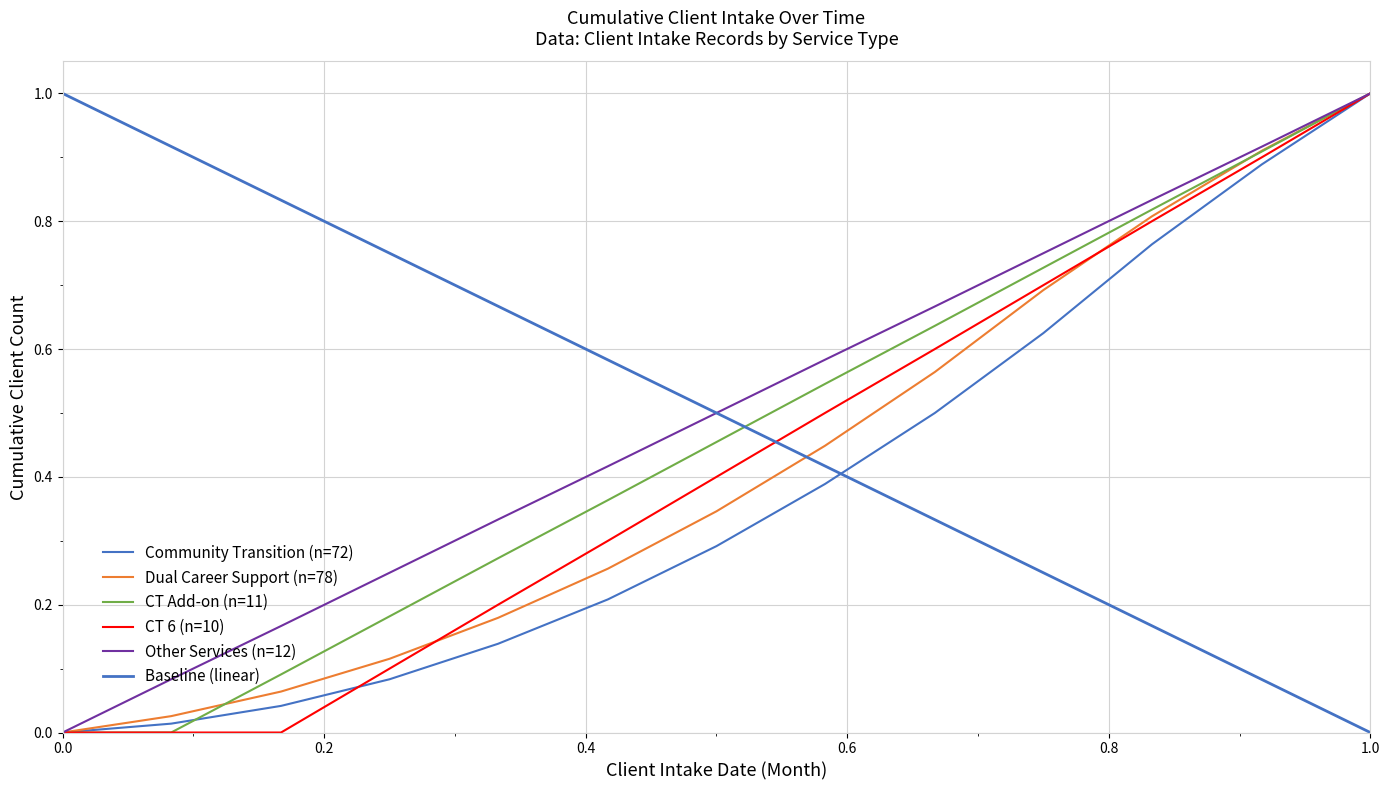

Is it true that Community Transition equals 0.6 at 0.0?

False